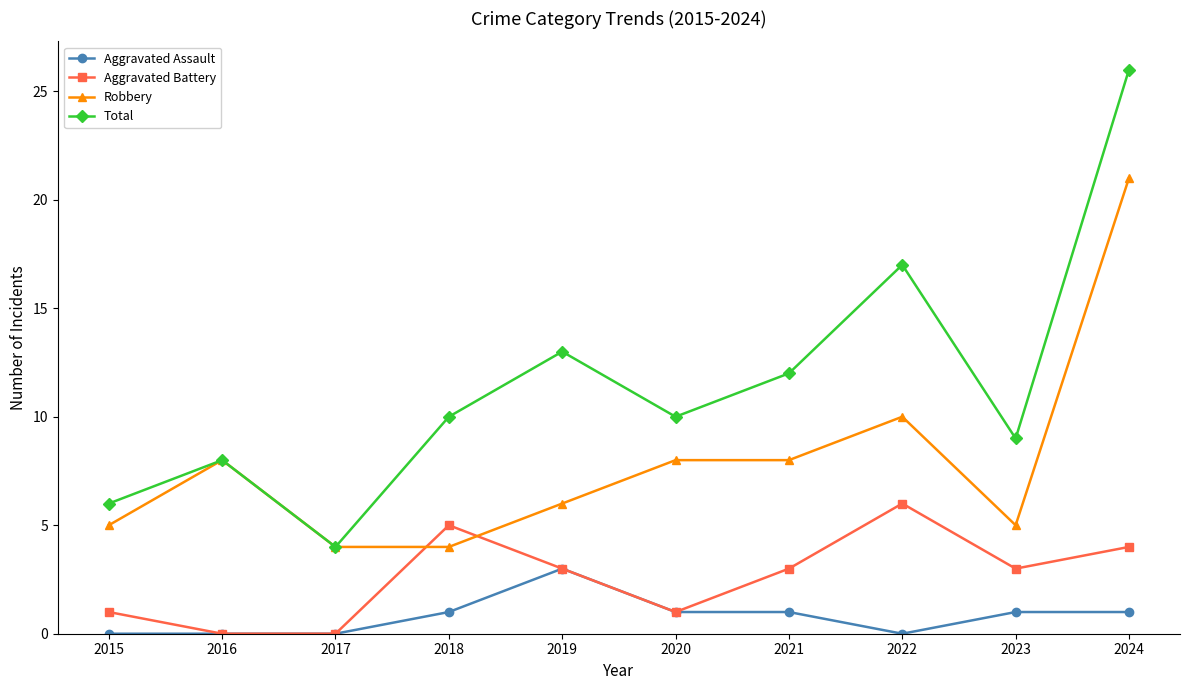

Reading left to right, transcribe all the data shown in this chart.

Aggravated Assault: 2015=0	2016=0	2017=0	2018=1	2019=3	2020=1	2021=1	2022=0	2023=1	2024=1
Aggravated Battery: 2015=1	2016=0	2017=0	2018=5	2019=3	2020=1	2021=3	2022=6	2023=3	2024=4
Robbery: 2015=5	2016=8	2017=4	2018=4	2019=6	2020=8	2021=8	2022=10	2023=5	2024=21
Total: 2015=6	2016=8	2017=4	2018=10	2019=13	2020=10	2021=12	2022=17	2023=9	2024=26